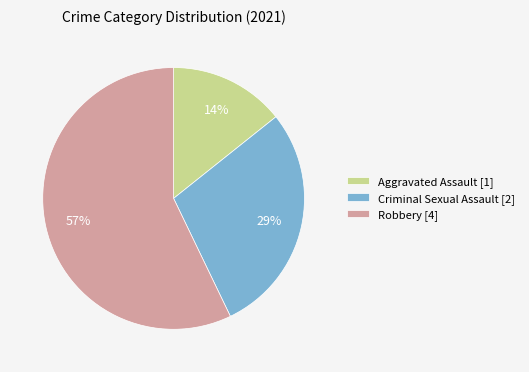

Which slice represents more than half of the pie?

Robbery [4]